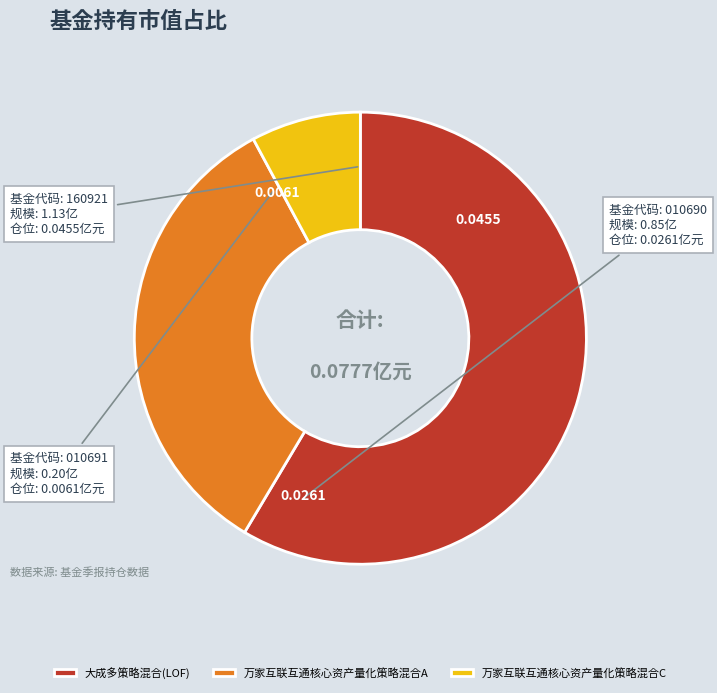

Do 大成多策略混合(LOF) and 万家互联互通核心资产量化策略混合A together represent more than half of the pie?

Yes